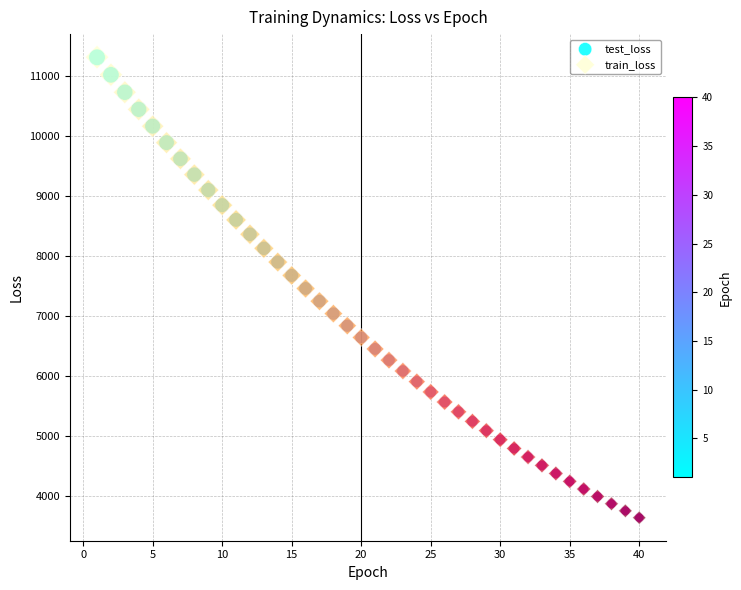

What are all the series names shown in the legend?

test_loss, train_loss